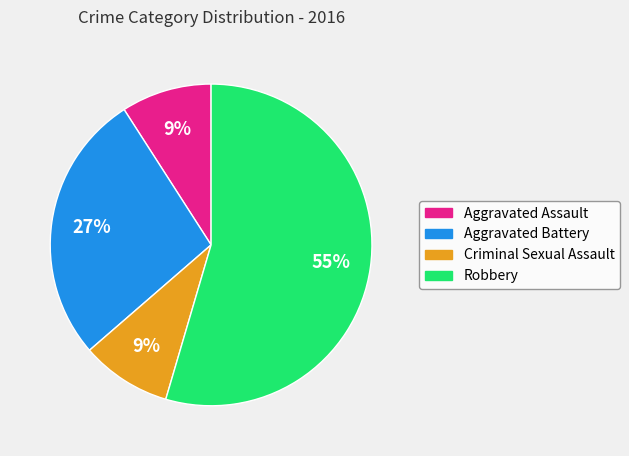

Is there a majority slice in this chart?

Yes